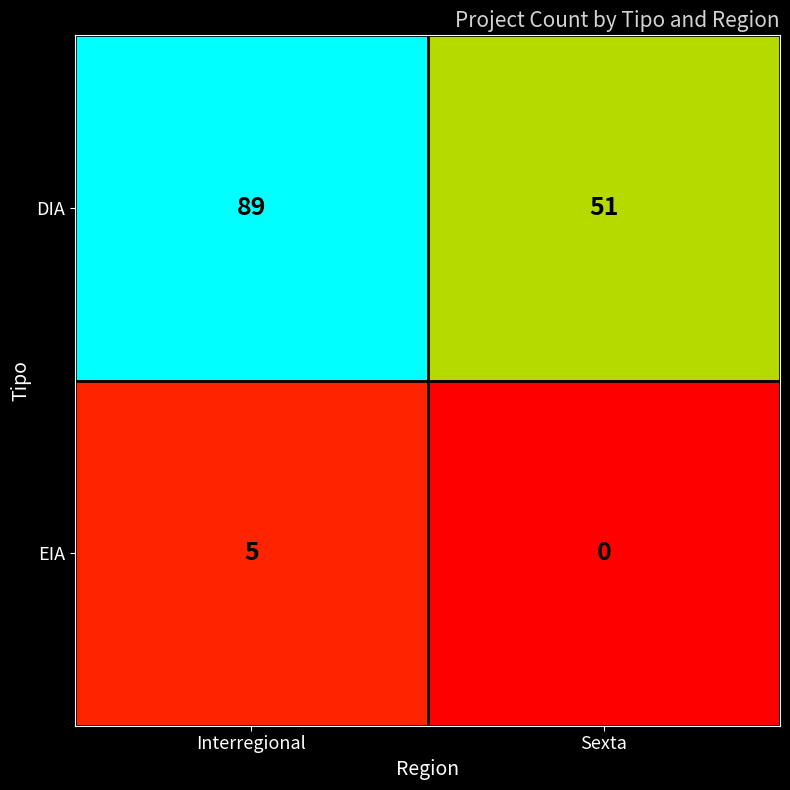

List the series in order of their peak value, highest first.

DIA, EIA